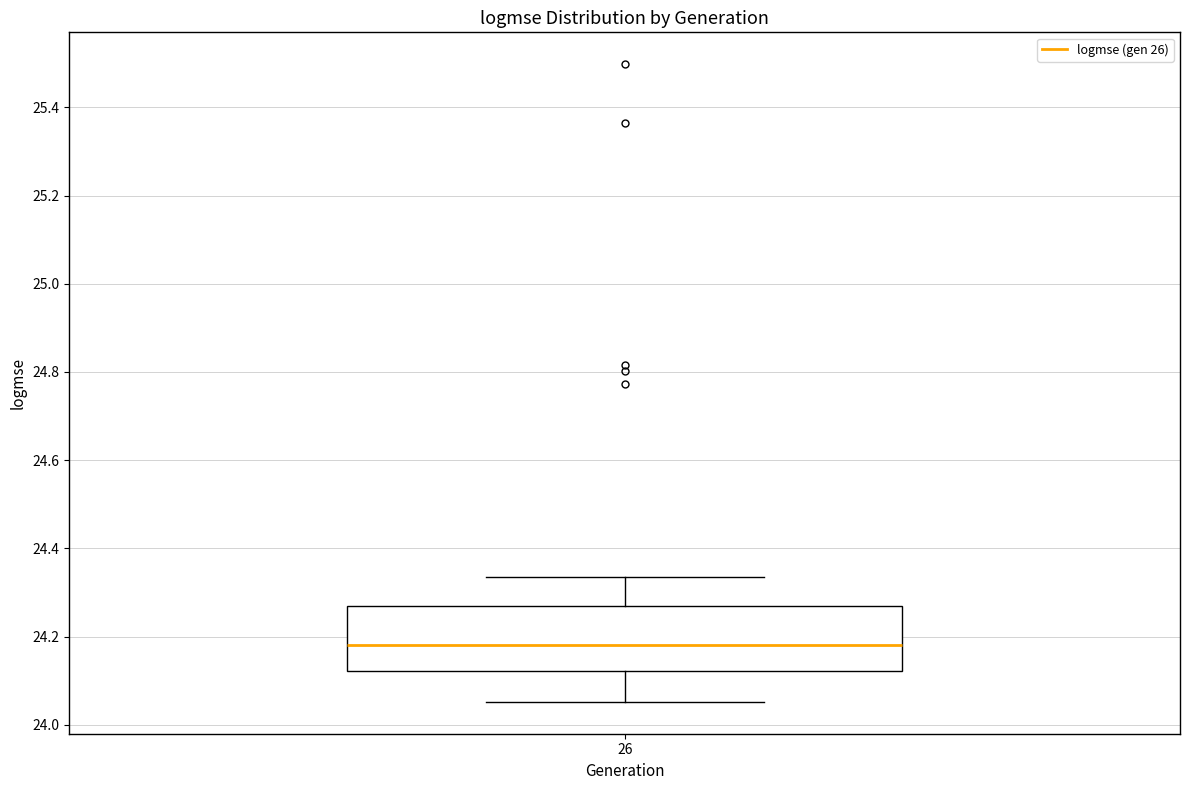

Transcribe this box plot: give where the median line is, the range the box spans, and where the two whiskers end, as read against the y-axis. The values are not printed on the chart, so give them approximately, as read against the axis.

median 24.18, box 24.12 to 24.28, whiskers 24.06 to 24.34